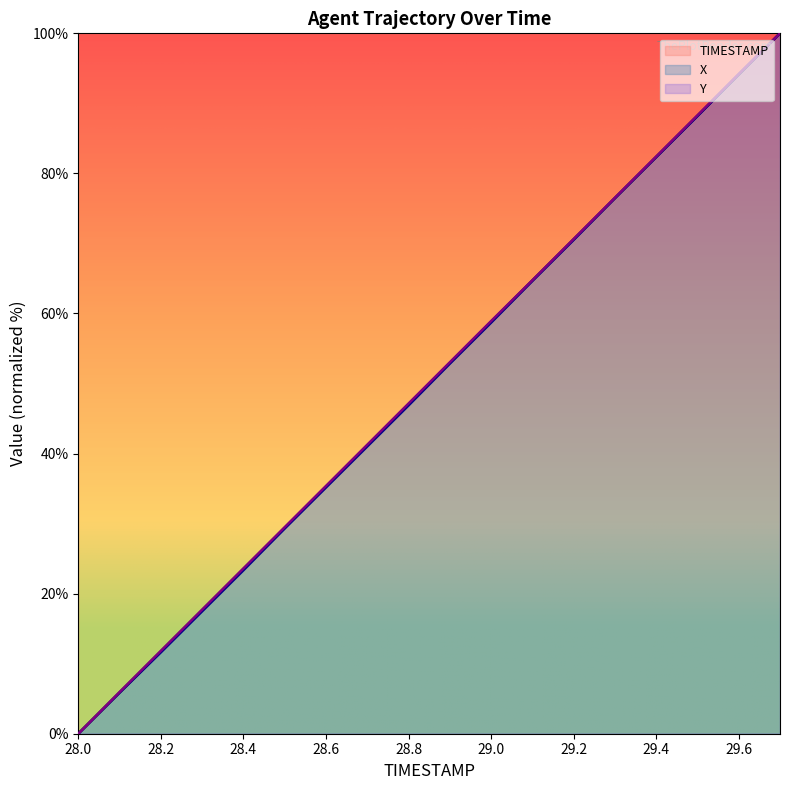

What position from the right is 29.1?

7